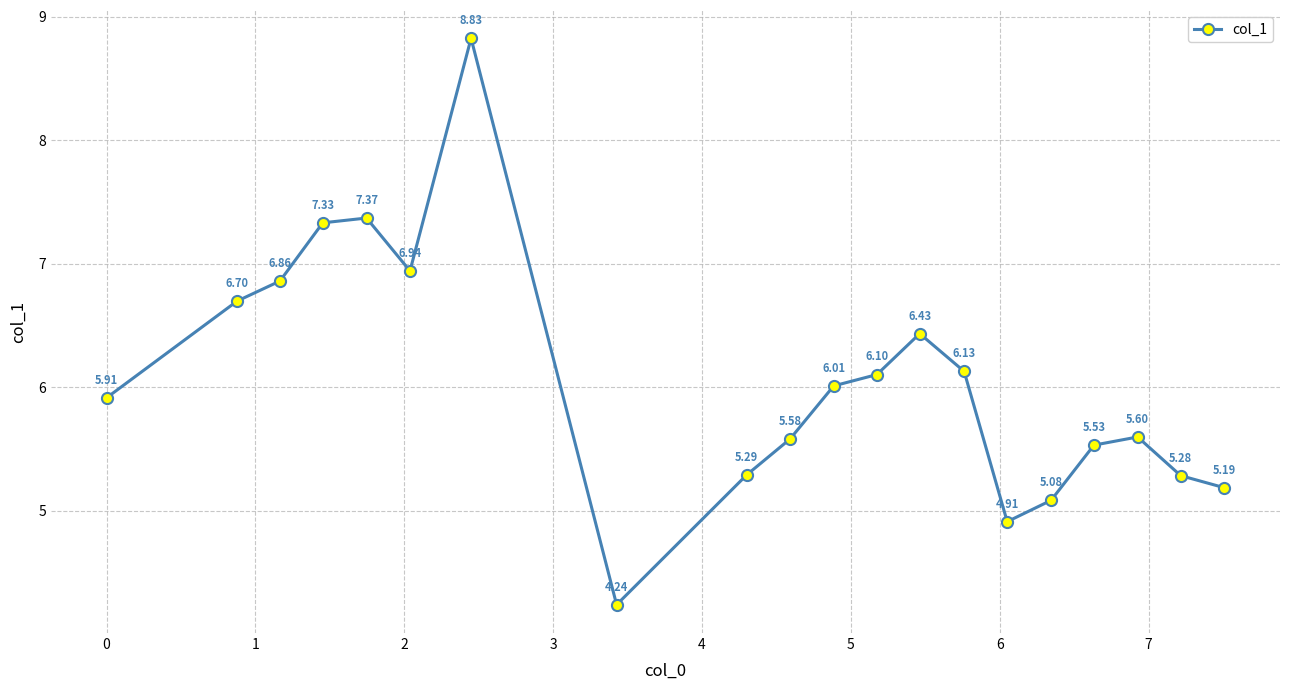

What is the average value?

6.1